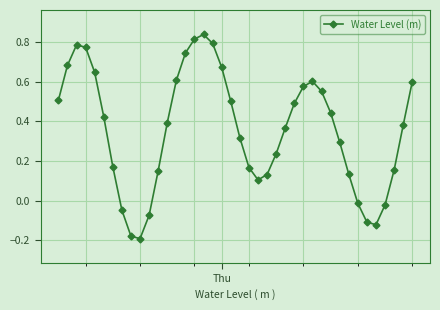

What is the value of the 20th point from the left?

0.5